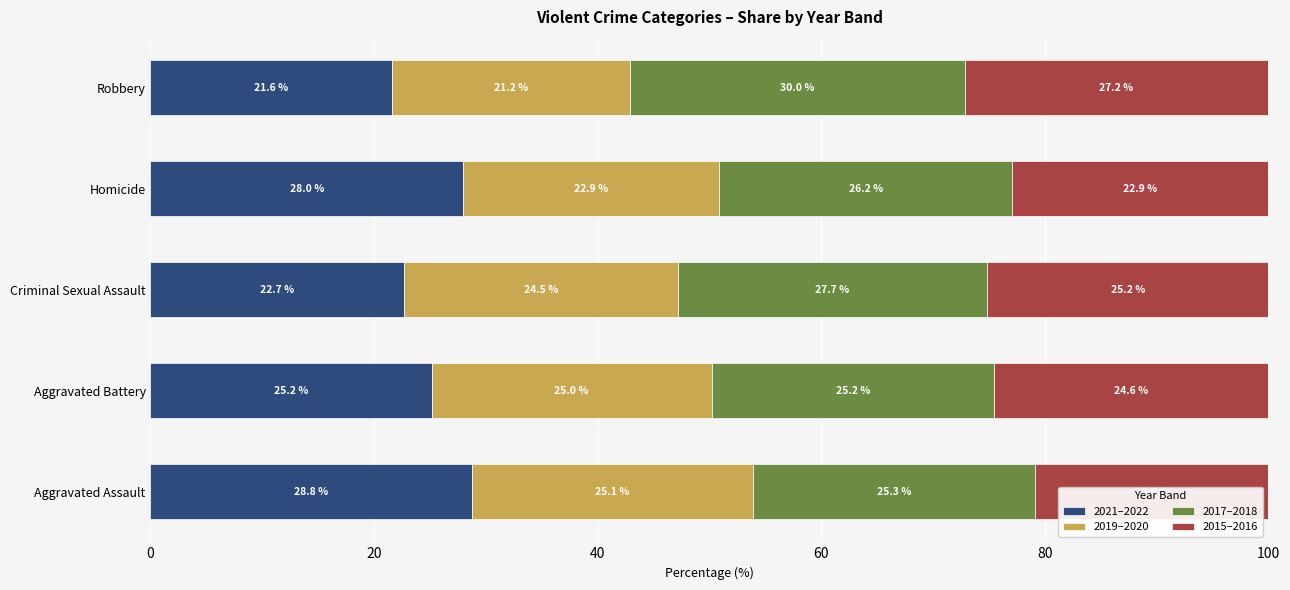

What is the total value across all series at Homicide?

100.0